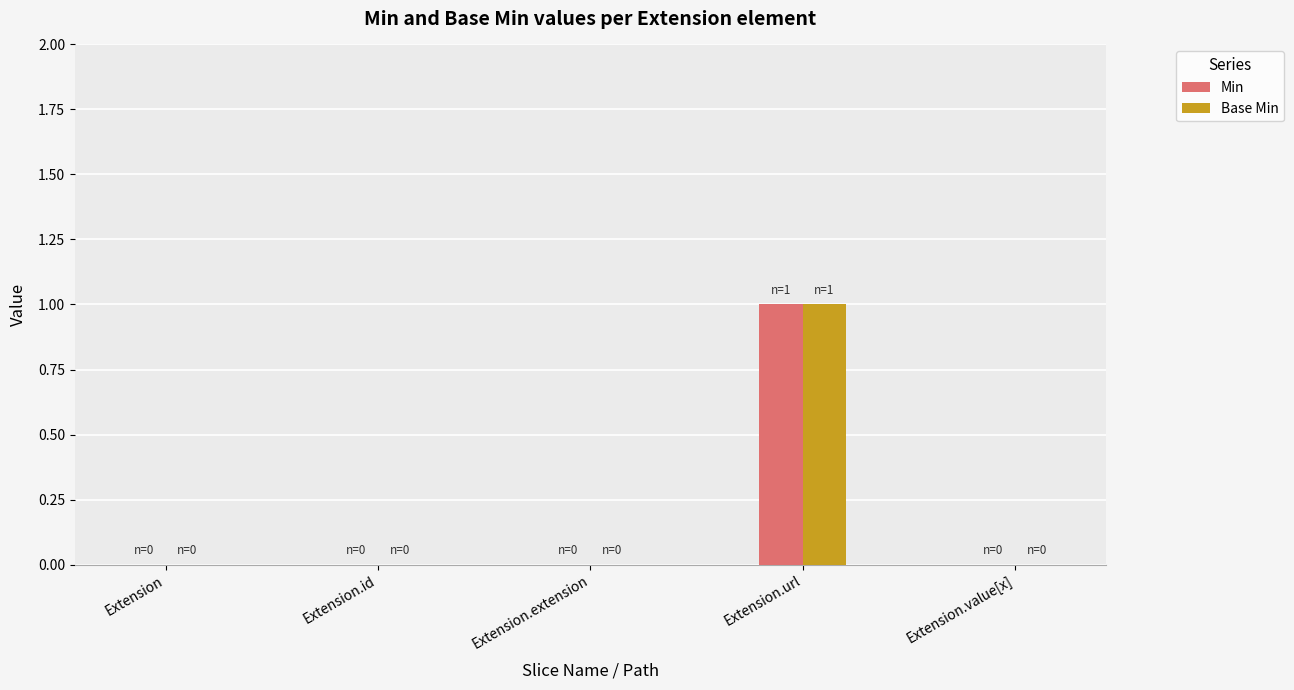

What are all the series names shown in the legend?

Min, Base Min